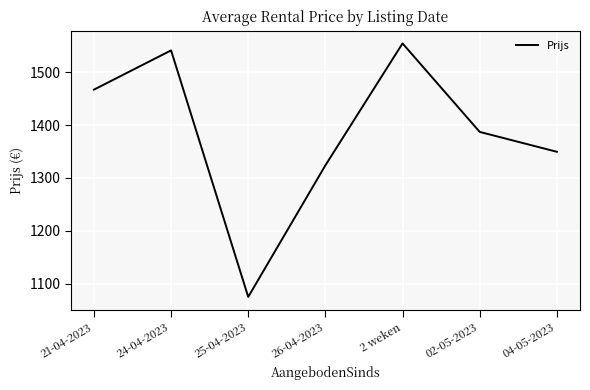

What position from the left is 25-04-2023?

3